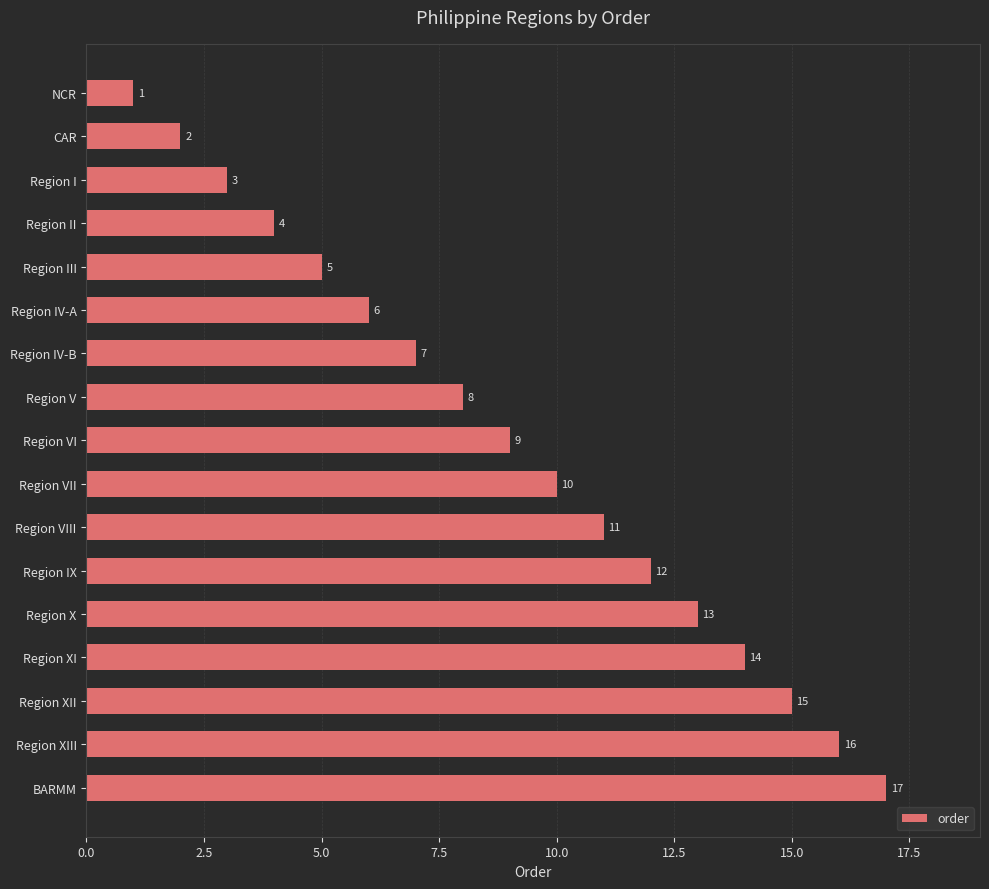

What is the difference between the maximum and minimum values?

16